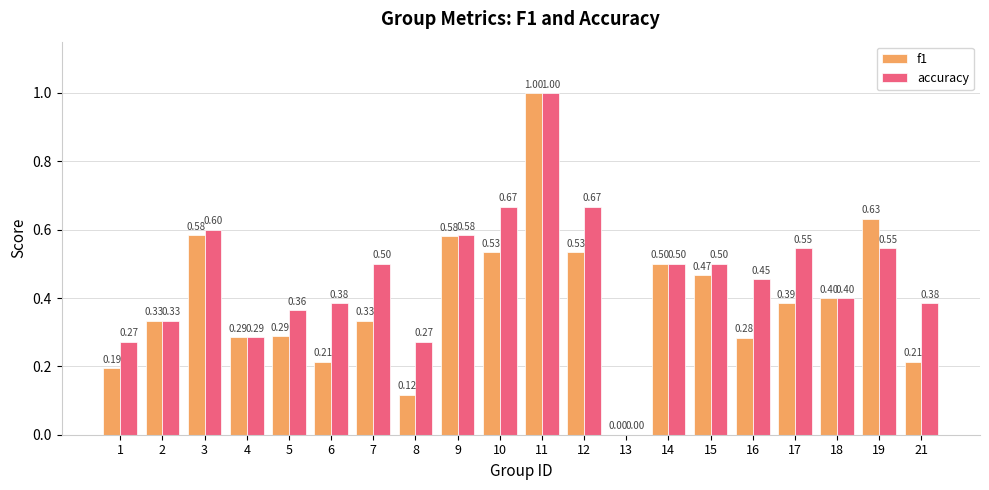

What is the difference between the accuracy values at 17 and 11?

0.5